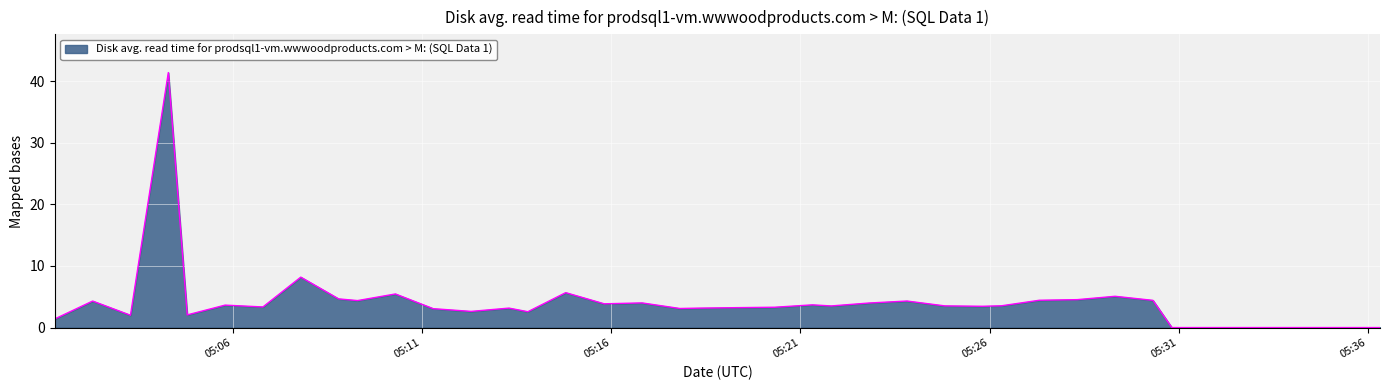

What is the difference between the maximum and minimum values?

41.4